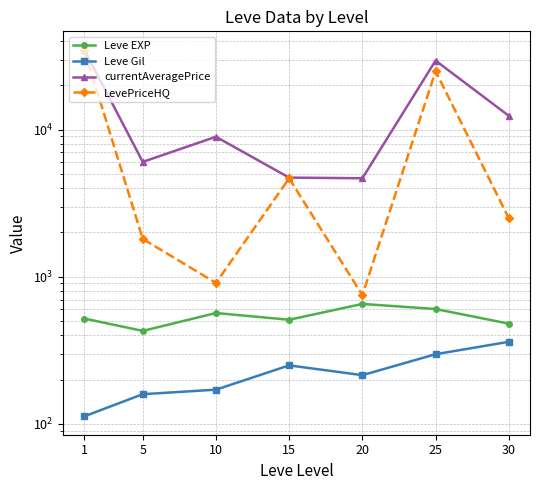

At which category is the sum across all series the highest?

1